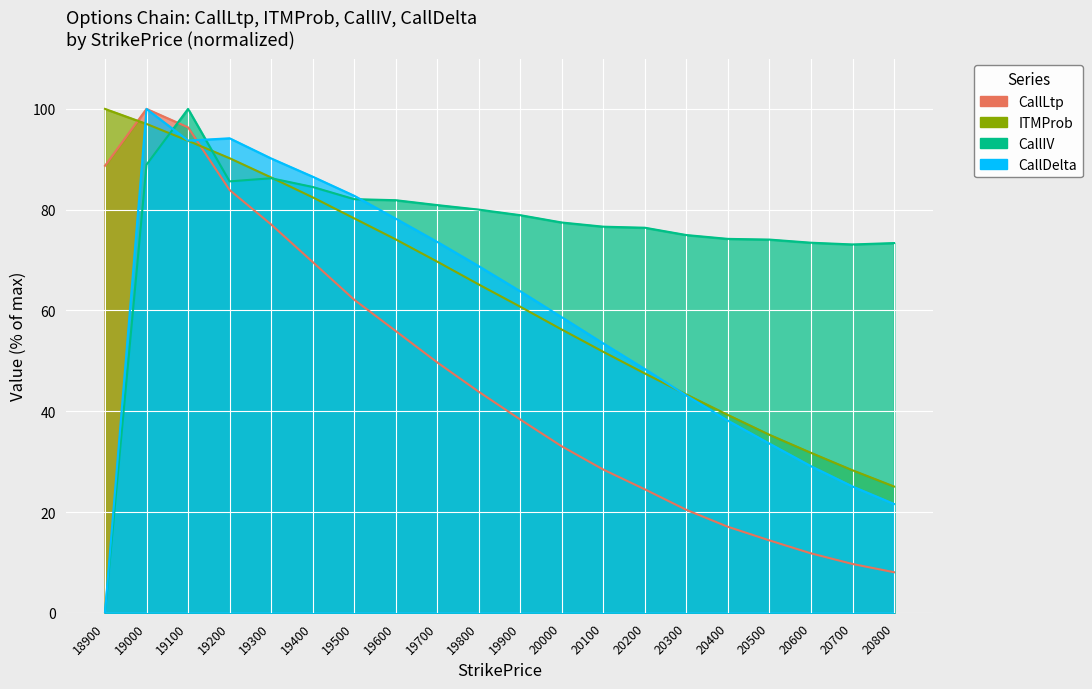

Which series has the largest total across all categories?

CallIV